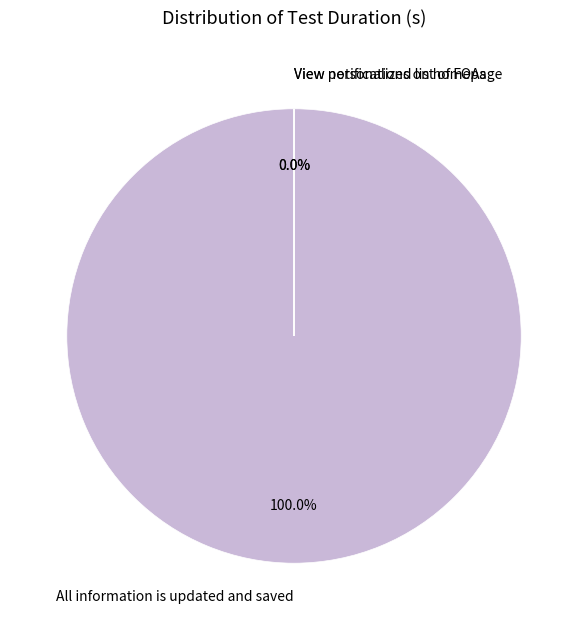

Rank the categories by value from highest to lowest.

All information is updated and saved, View notifications on homepage, View personalized list of FOAs, Electronic fund application information